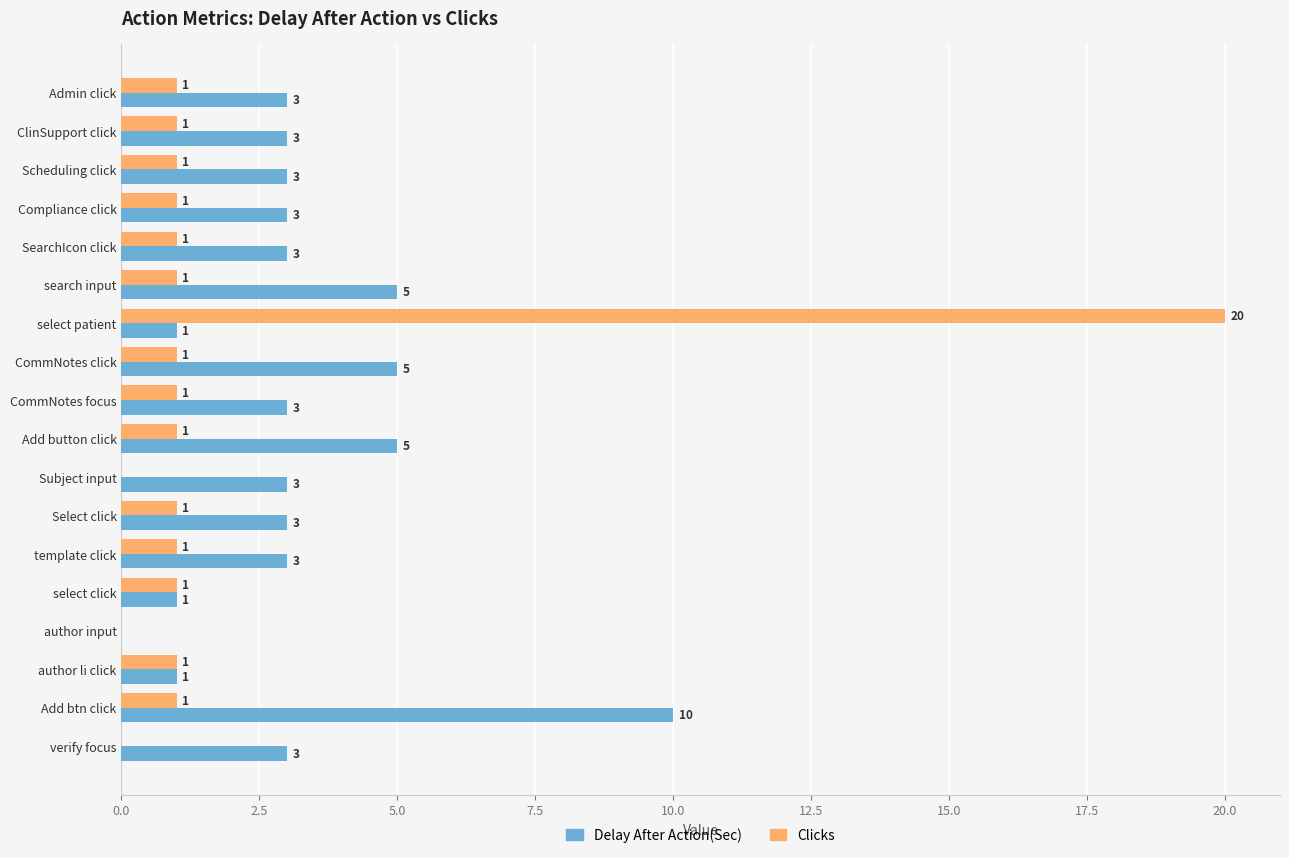

What is the sum of all Delay After Action(Sec) values?

58